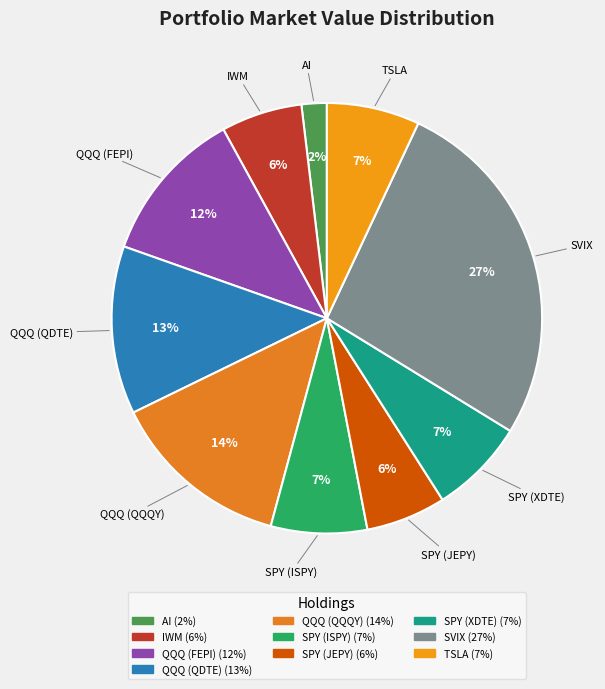

Combined, do SPY (XDTE) and AI account for over 50%?

No